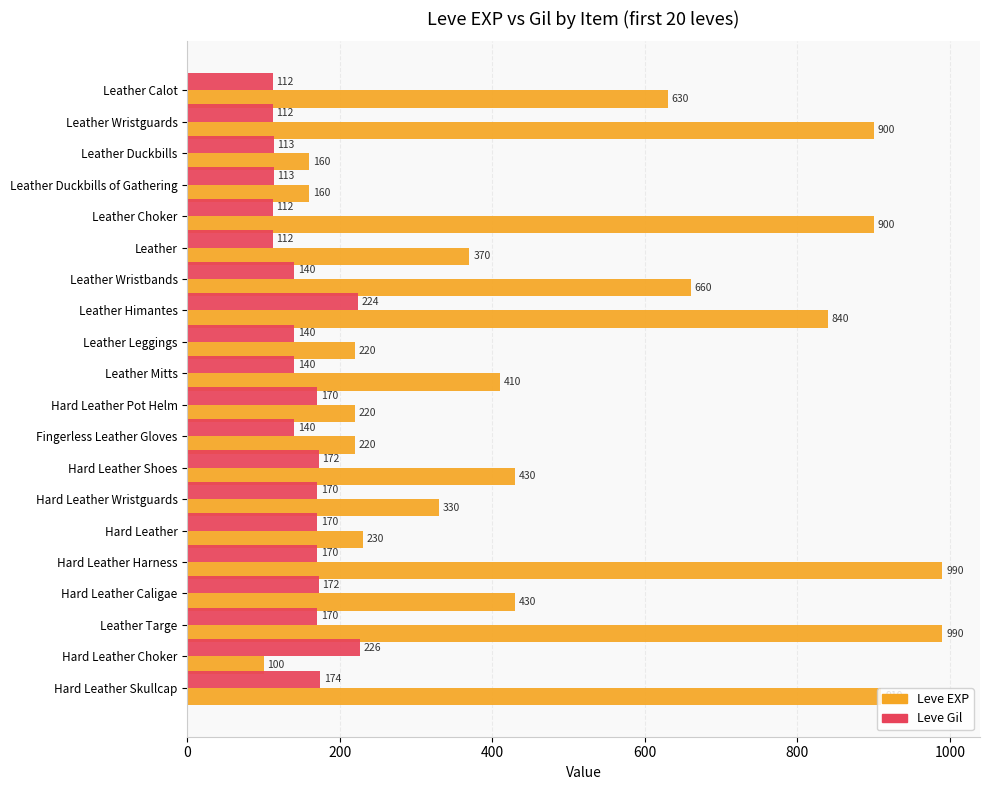

List the series in order of their peak value, lowest first.

Leve Gil, Leve EXP